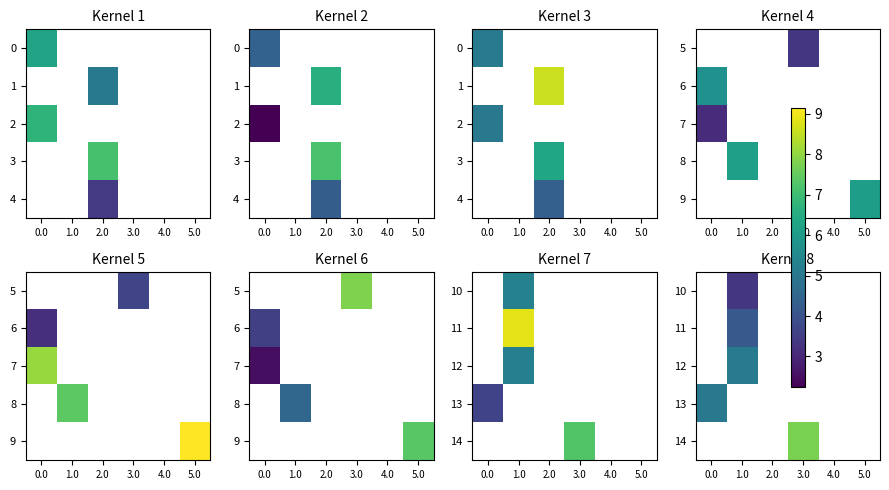

Which has a higher value, 2.0 or 1.0?

1.0